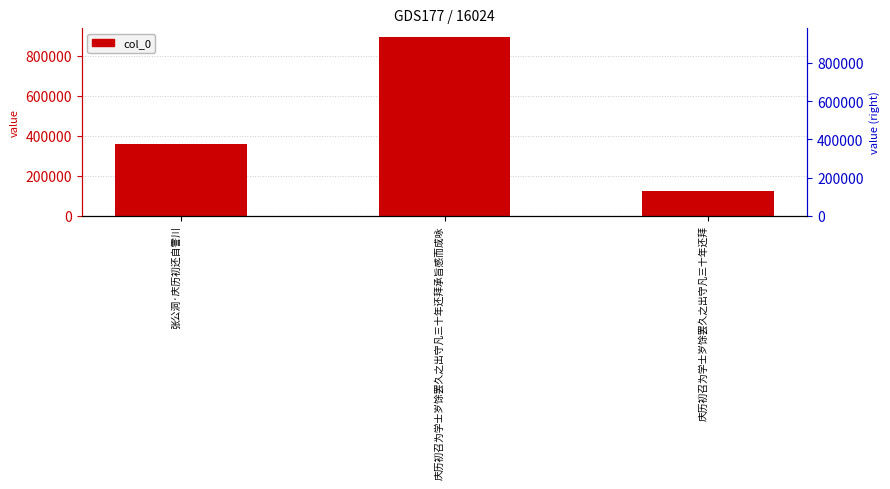

Reading right to left, extract all data points from this chart.

庆历初召为学士岁馀罢久之出守凡三十年还拜=125268	庆历初召为学士岁馀罢久之出守凡三十年还拜承旨感而成咏=892293	张公洞·庆历初还自霅川=360417